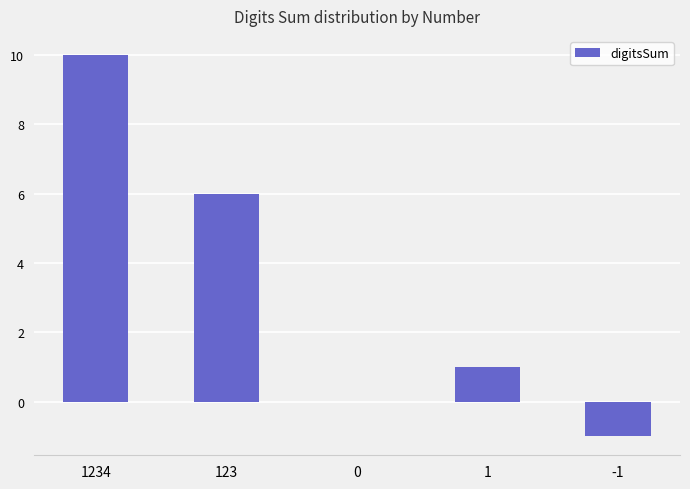

Count the number of data series in this chart.

1